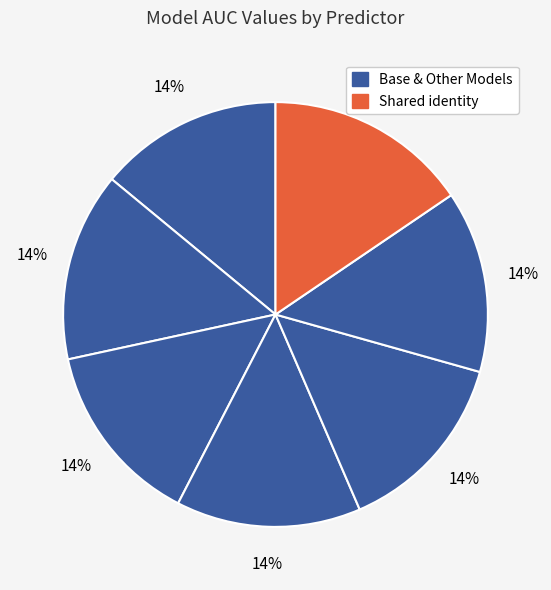

How many segments does this pie chart have?

7